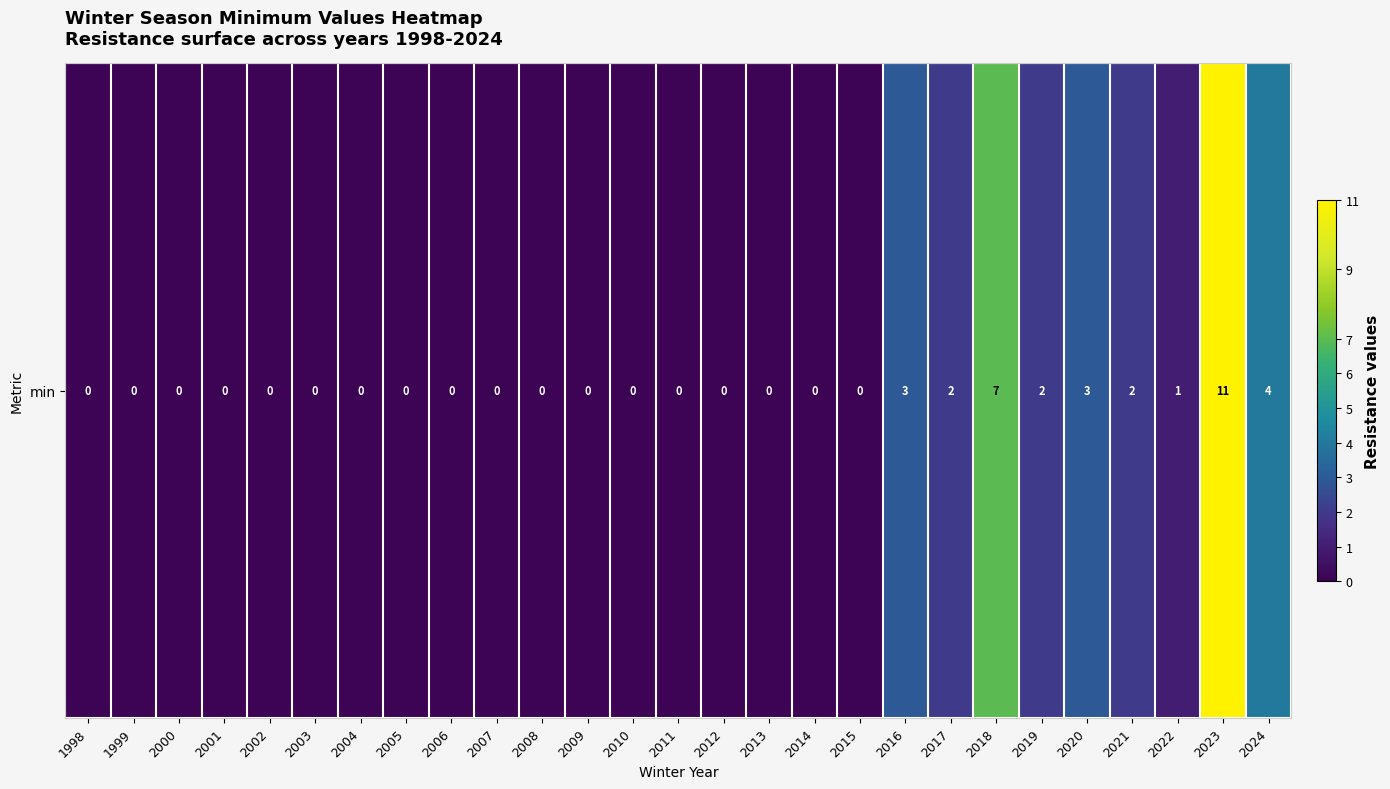

How many data points does each series have?

27